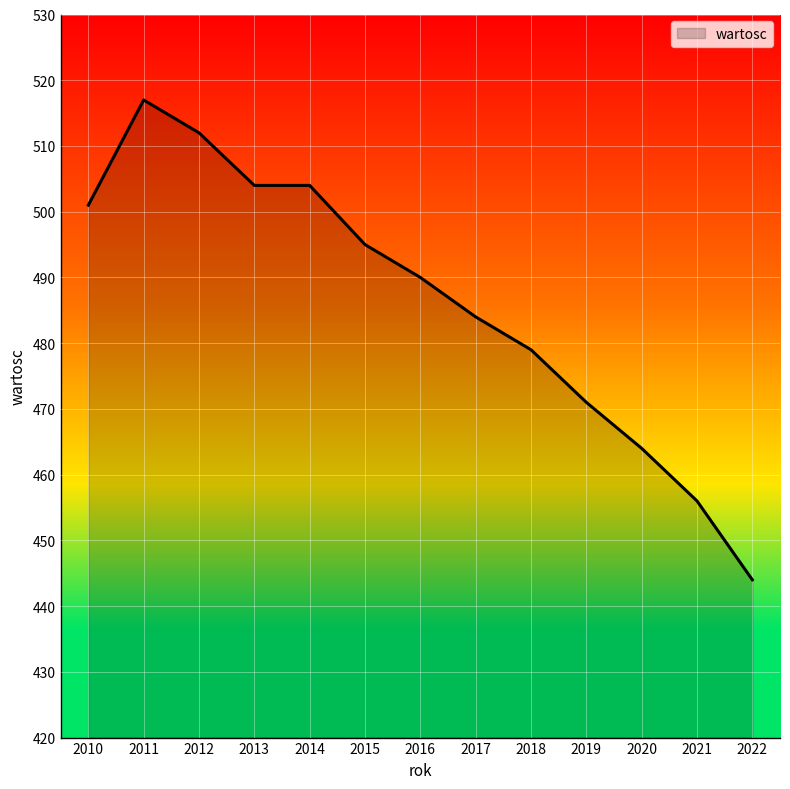

Where is the data nearest to the value 480?

2018